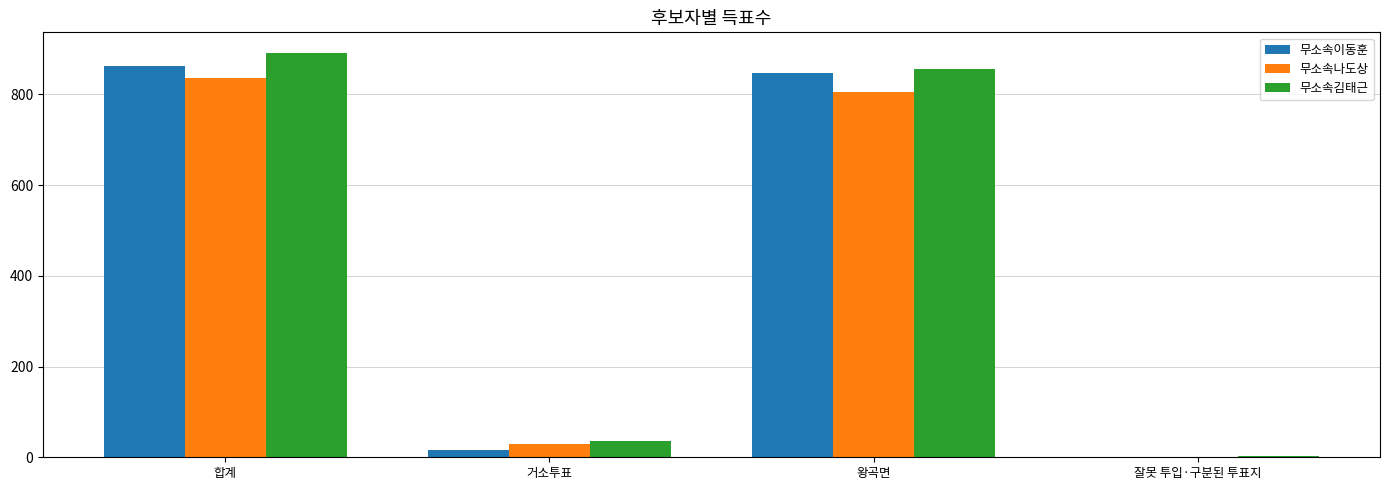

What value does the 무소속나도상 series have at 왕곡면, to the nearest 100?

800